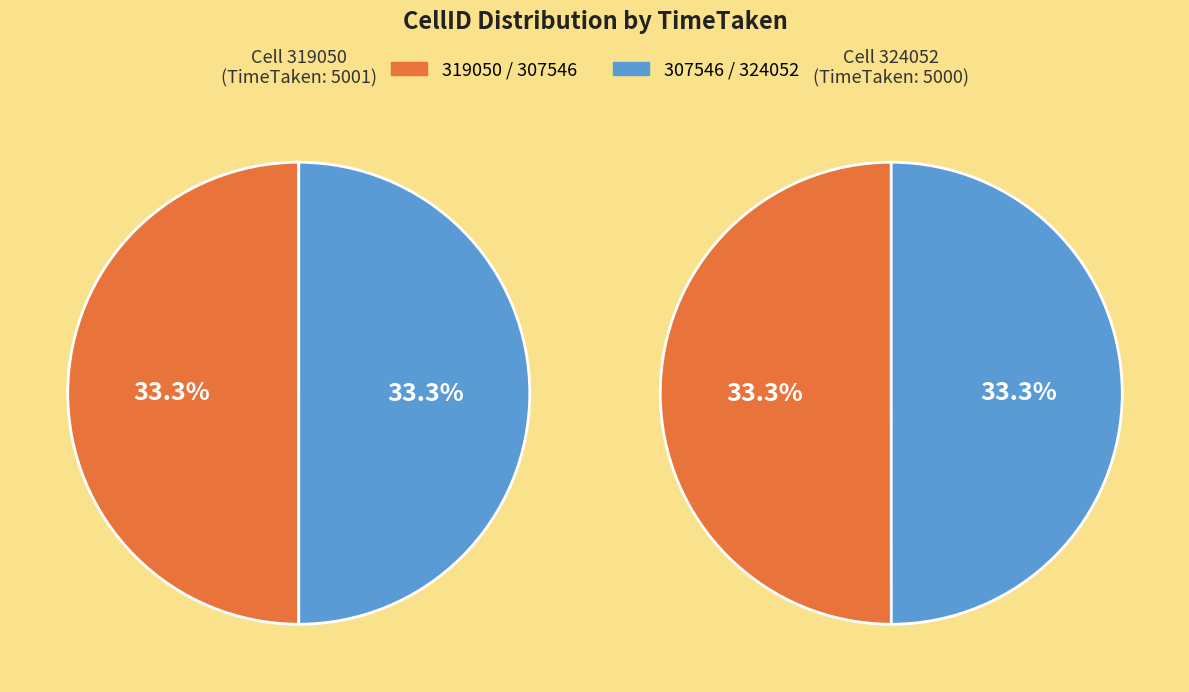

Is the sum of 324052 and 319050 greater than half?

Yes